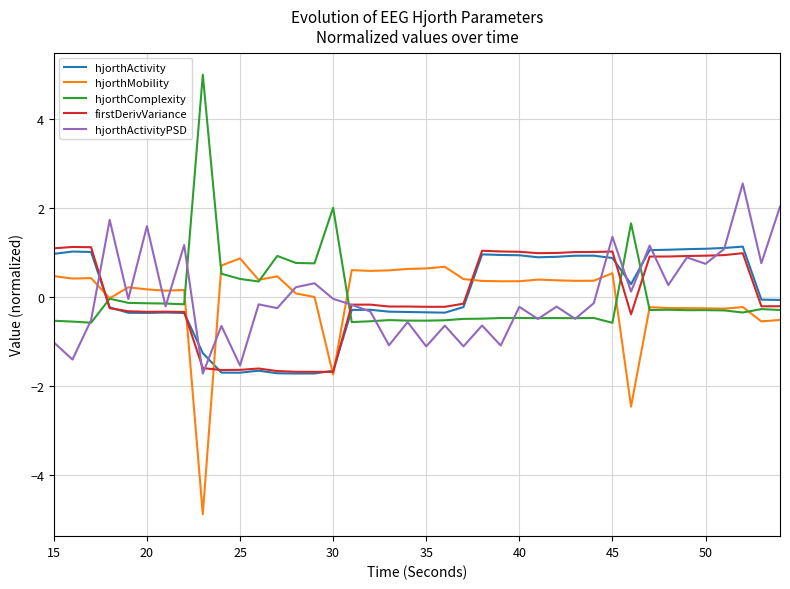

What is the greatest value displayed?

5.0